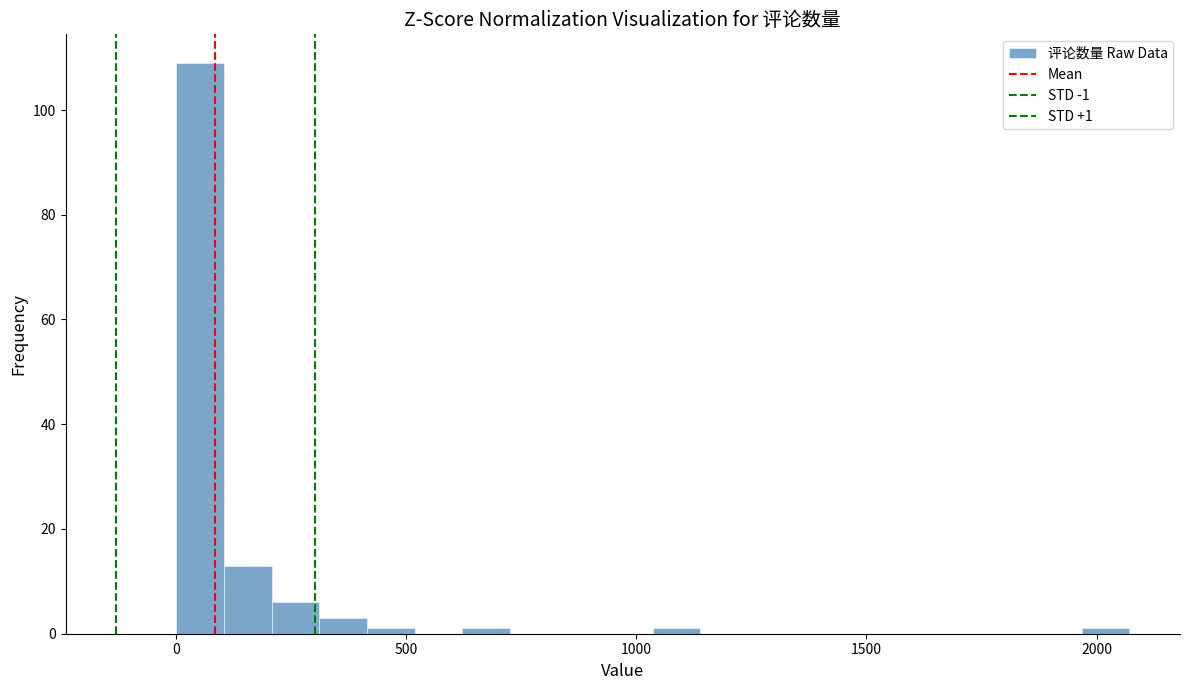

Around what value on the x-axis is the tallest bar? Give the approximate position of its centre, as read against the axis.

50